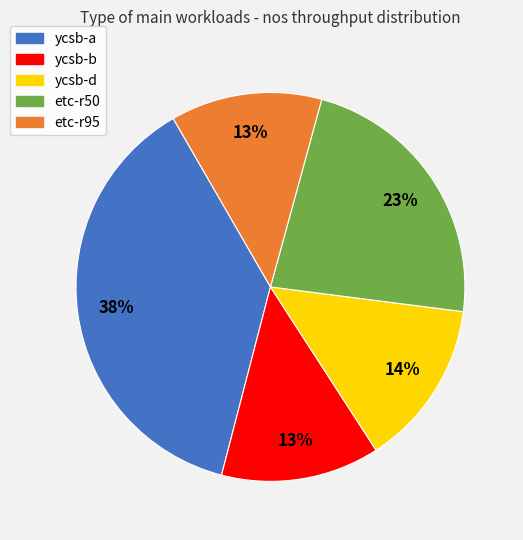

Combined, do etc-r50 and ycsb-d account for over 50%?

No